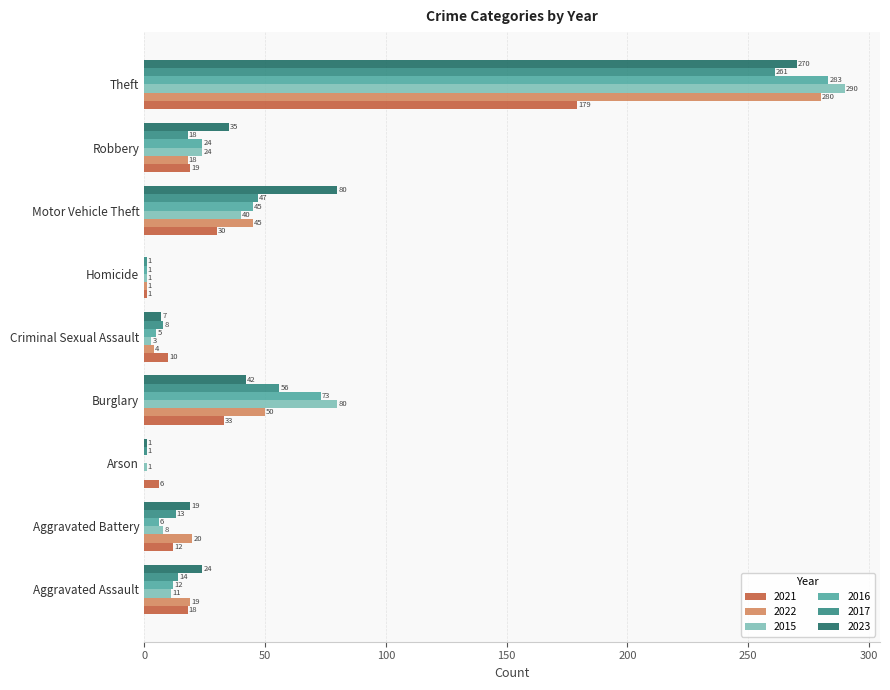

What is the average value of the 2023 series?

53